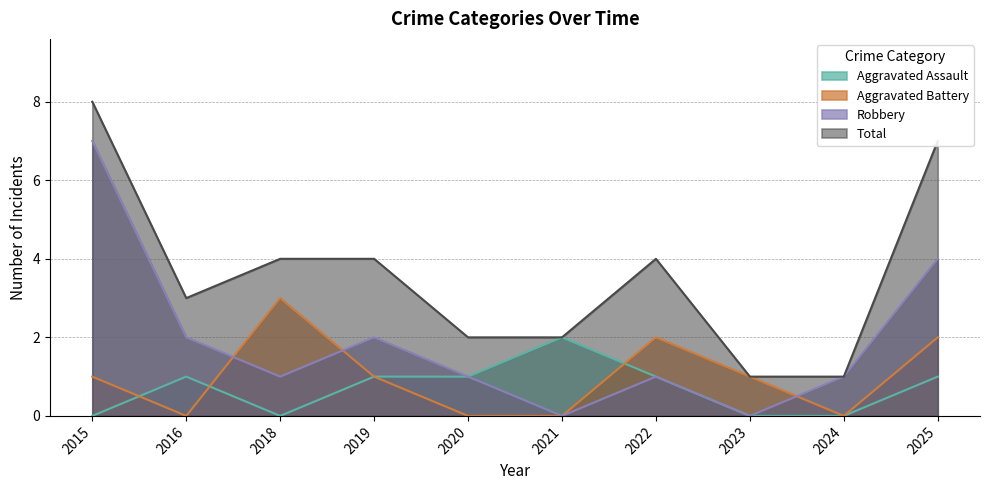

What is the approximate value of Aggravated Battery at 2018?

3